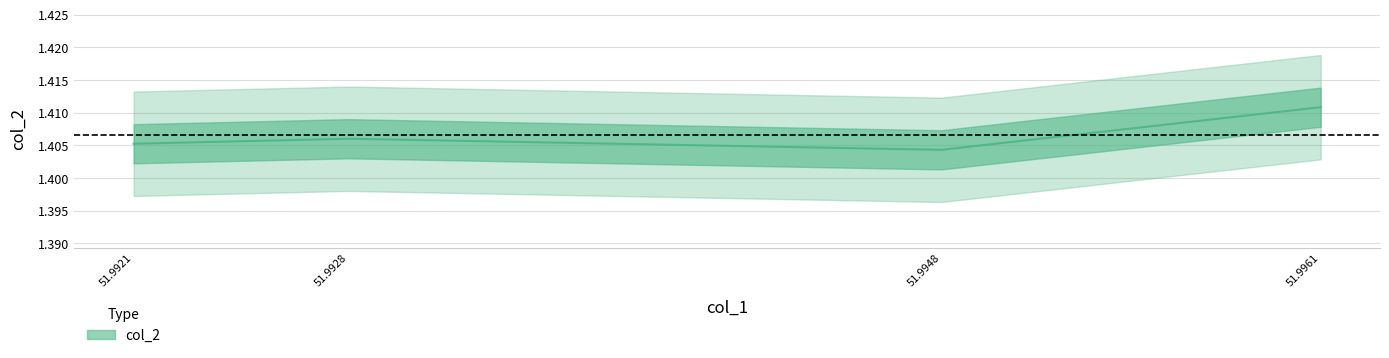

What is the sum of the values at 51.9948 and 51.9928?

2.8